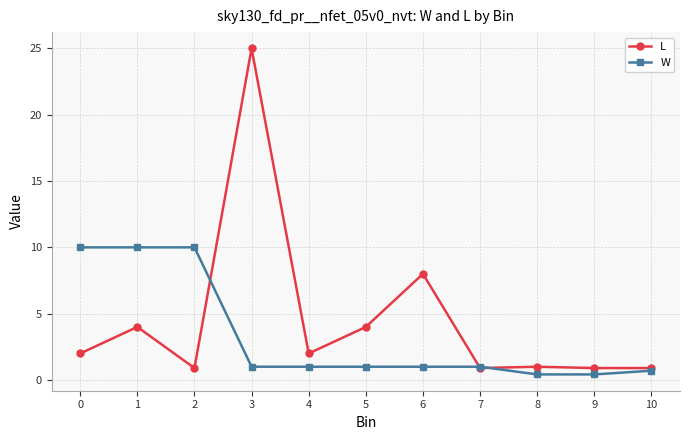

At which category does the chart reach its peak across all series?

3